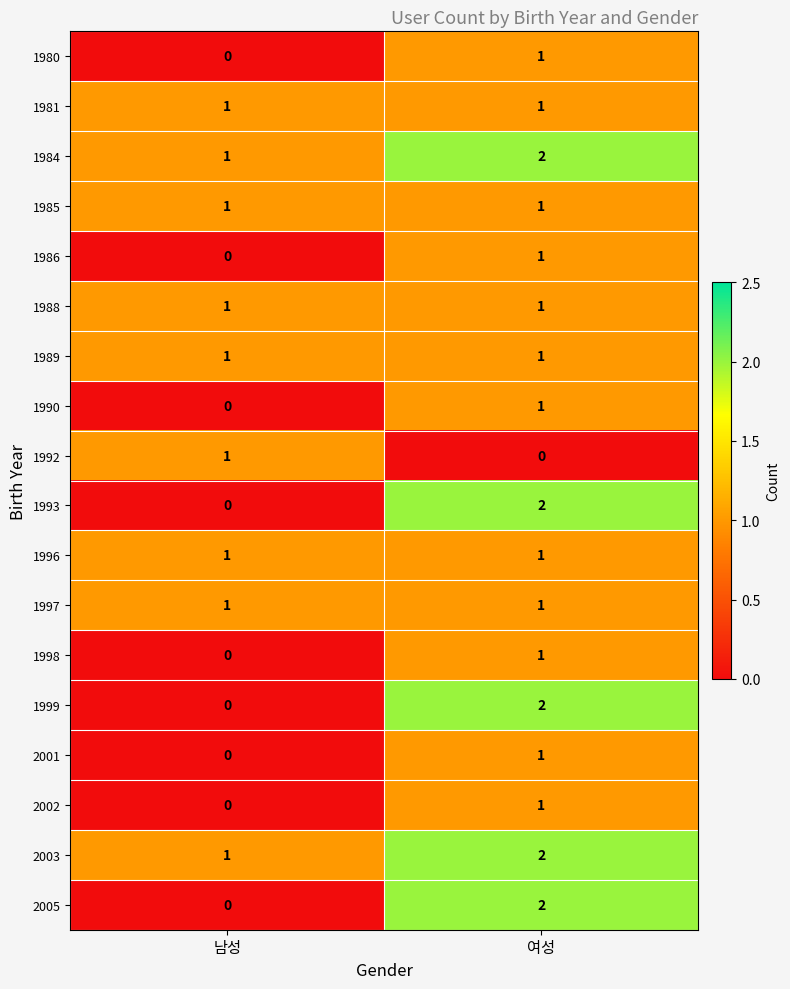

The value of 2002 at 남성 is 0. True or false?

True